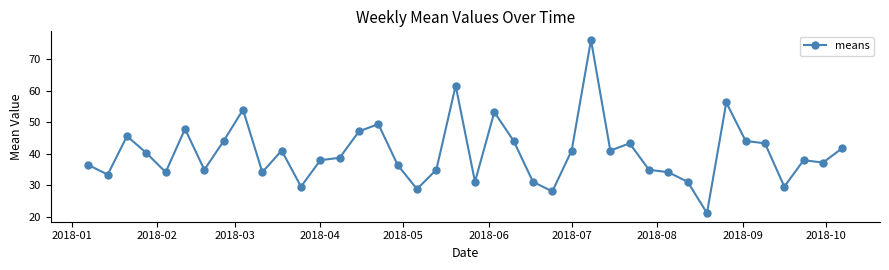

What is the sum of all values?

1612.0